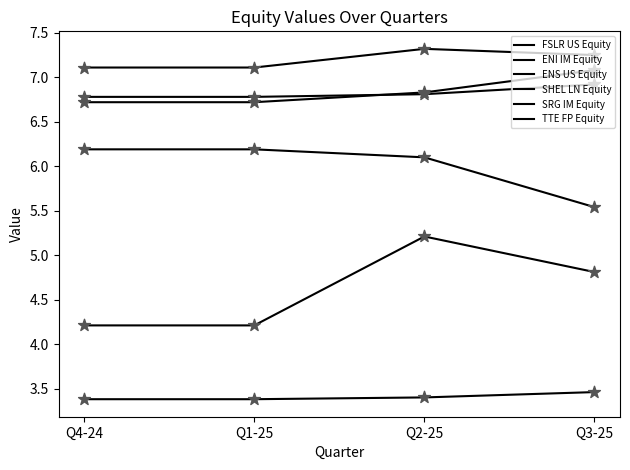

Which series has the largest total across all categories?

SHEL LN Equity